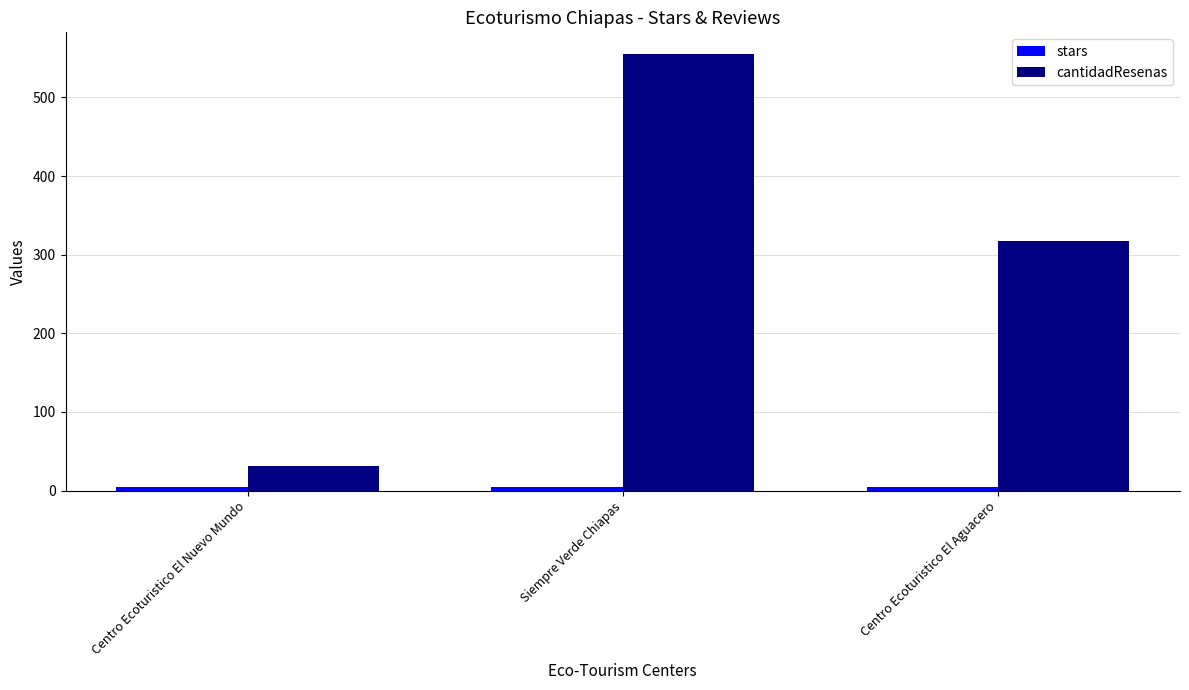

Which category has the highest value across all series?

Siempre Verde Chiapas